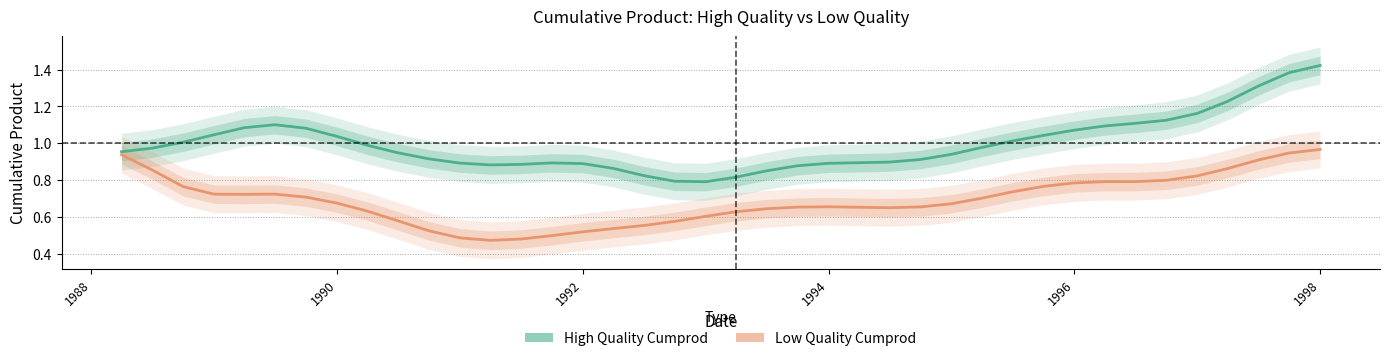

Count the number of data series in this chart.

2